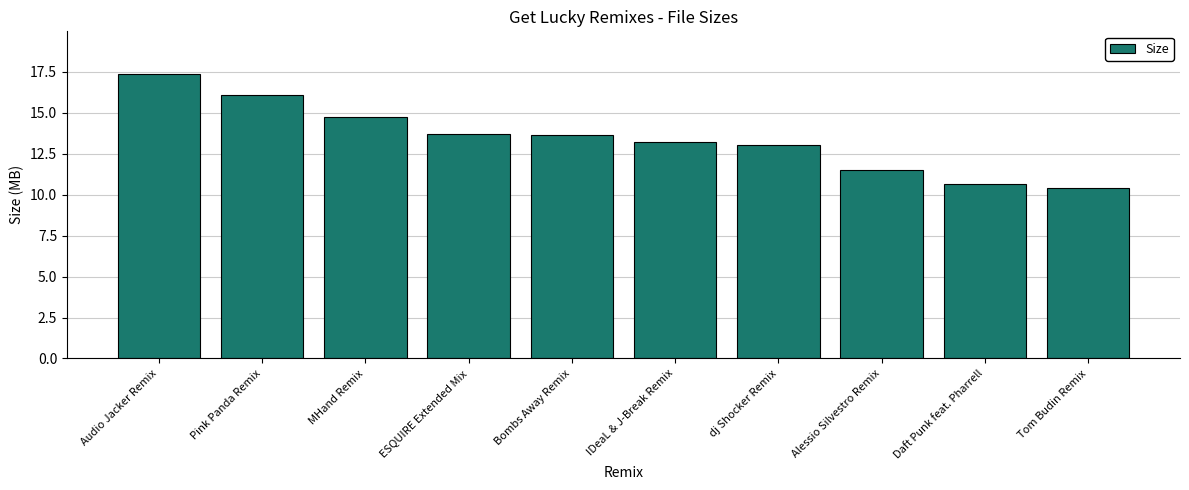

What value does the data have at ESQUIRE Extended Mix?

13.7